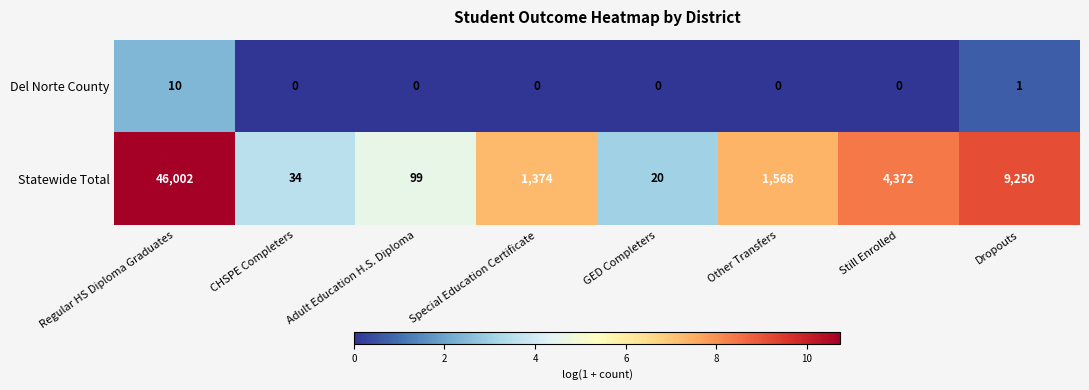

At which label is Del Norte County closest to 5?

Dropouts